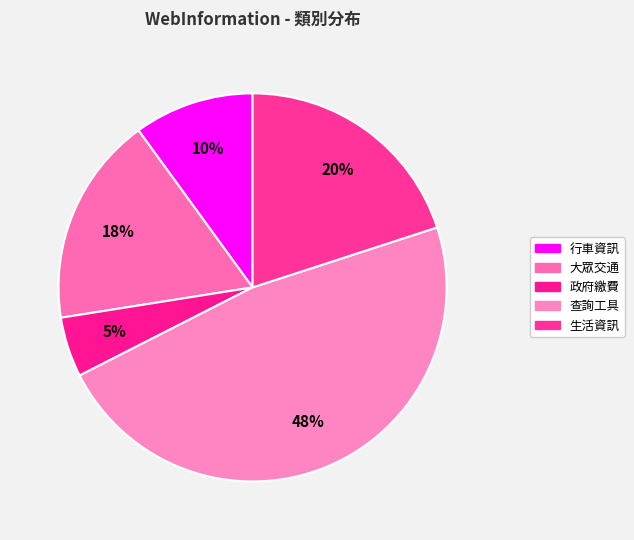

What is the largest slice in the pie chart?

查詢工具